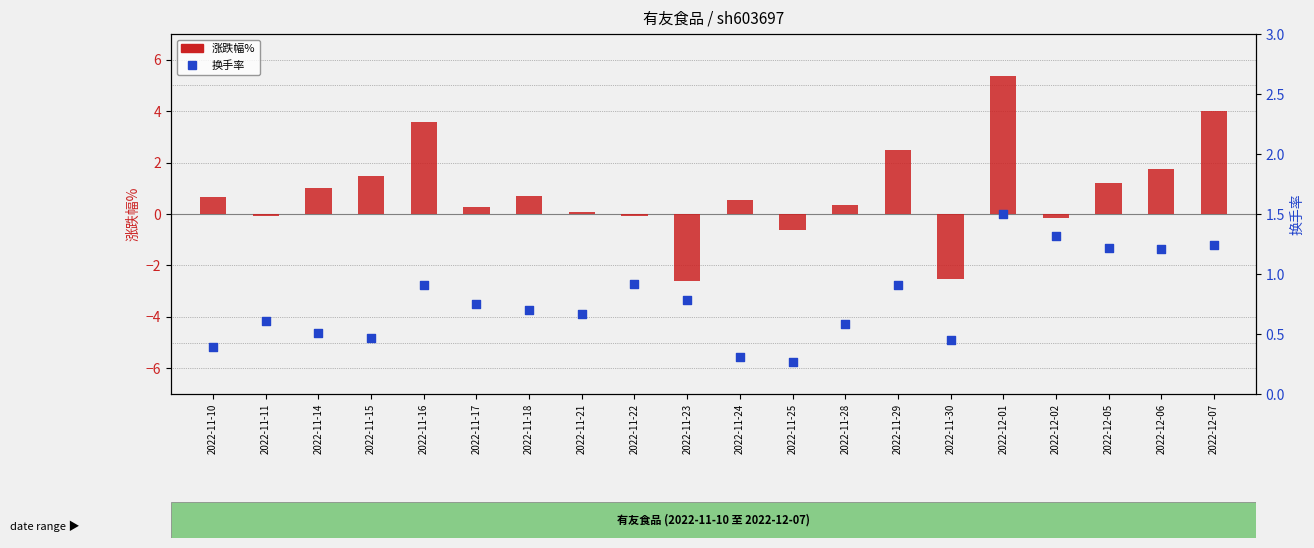

Which series reaches the maximum Y coordinate?

涨跌幅%